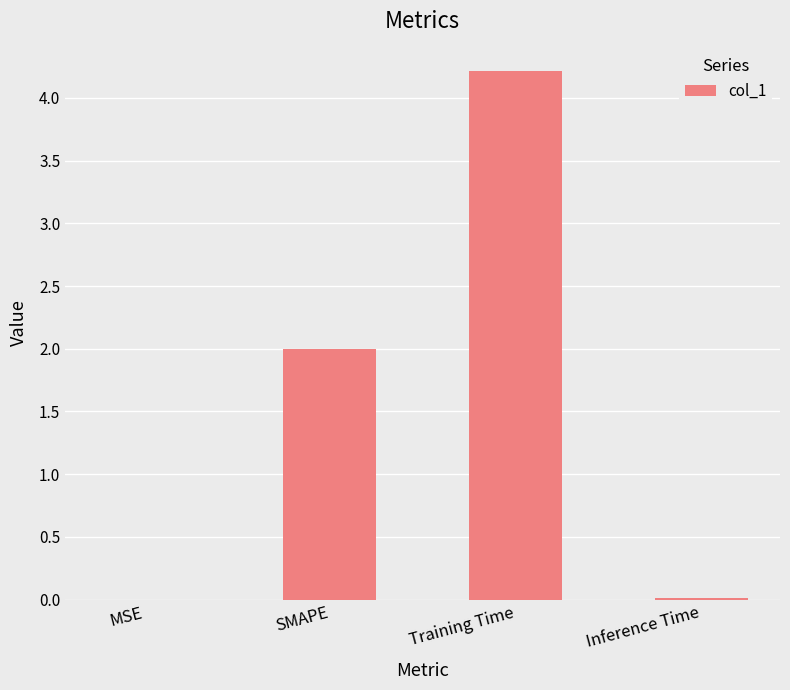

Are the bars grouped side by side (vs. stacked)?

No